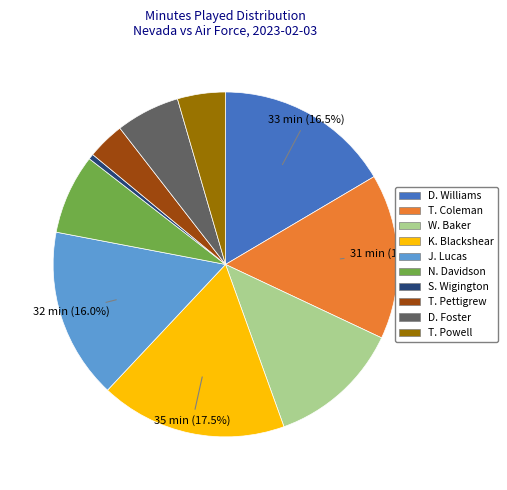

Which has a higher value, S. Wigington or T. Pettigrew?

T. Pettigrew